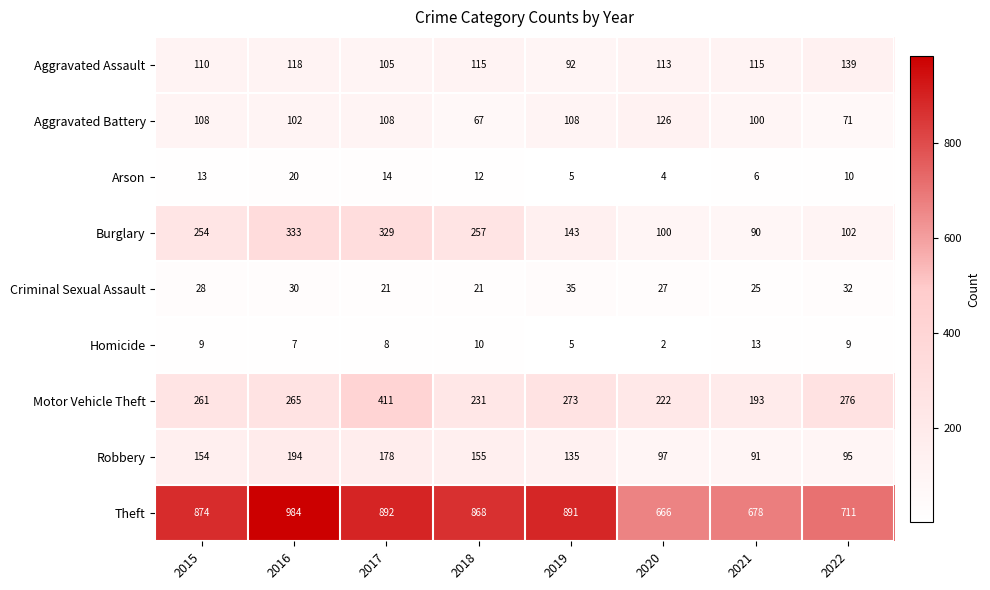

What value does the Motor Vehicle Theft series have at 2020?

222